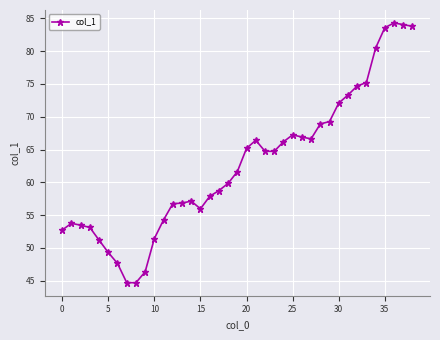

What is the value of the 28th point from the left?

66.6